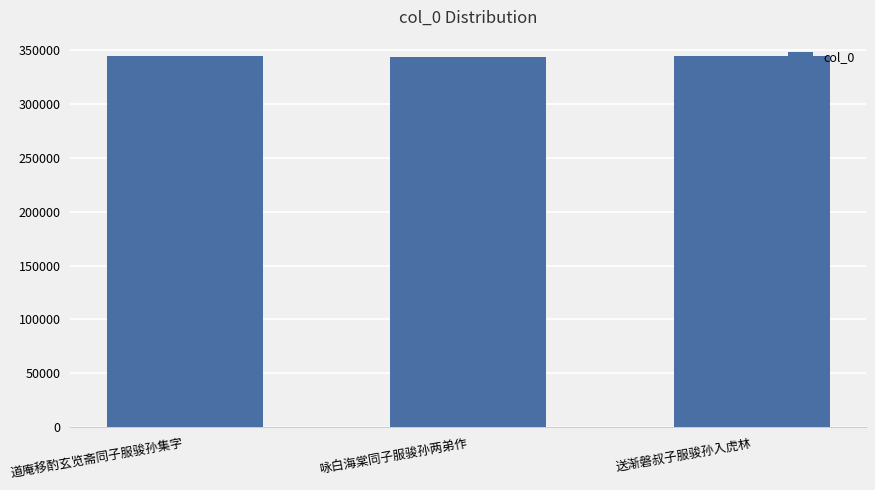

True or false: the data shows 228139 at 道庵移酌玄览斋同子服骏孙集字.

False